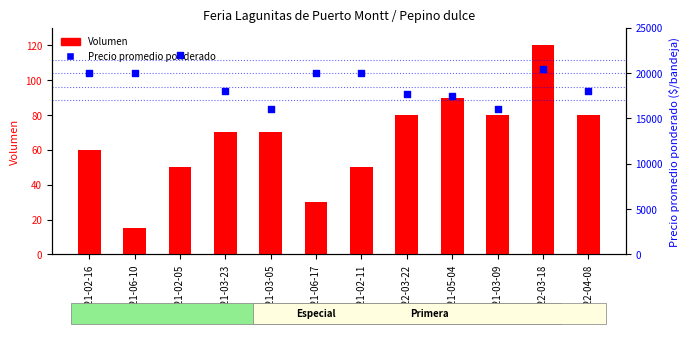

Is the value of Precio promedio ponderado at 2022-04-08 greater than the value of Volumen at 2021-03-05?

Yes